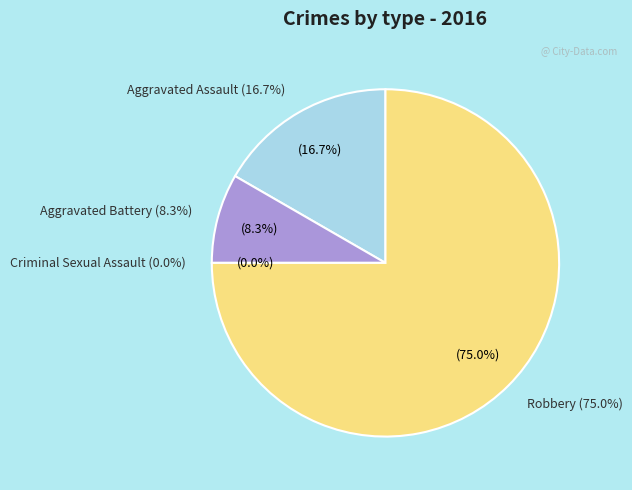

Is Robbery the majority of the pie?

Yes